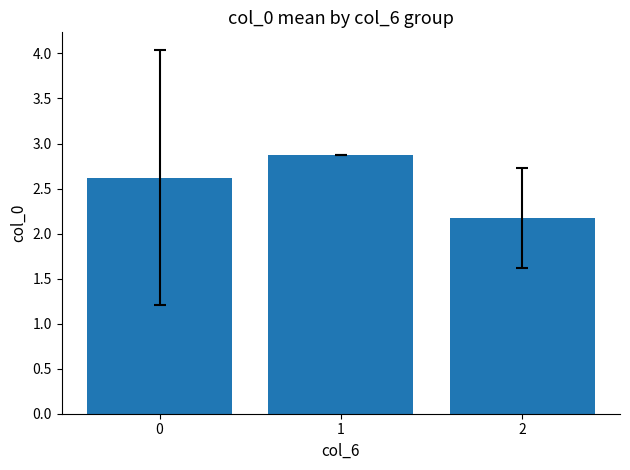

What is the greatest value displayed?

2.9